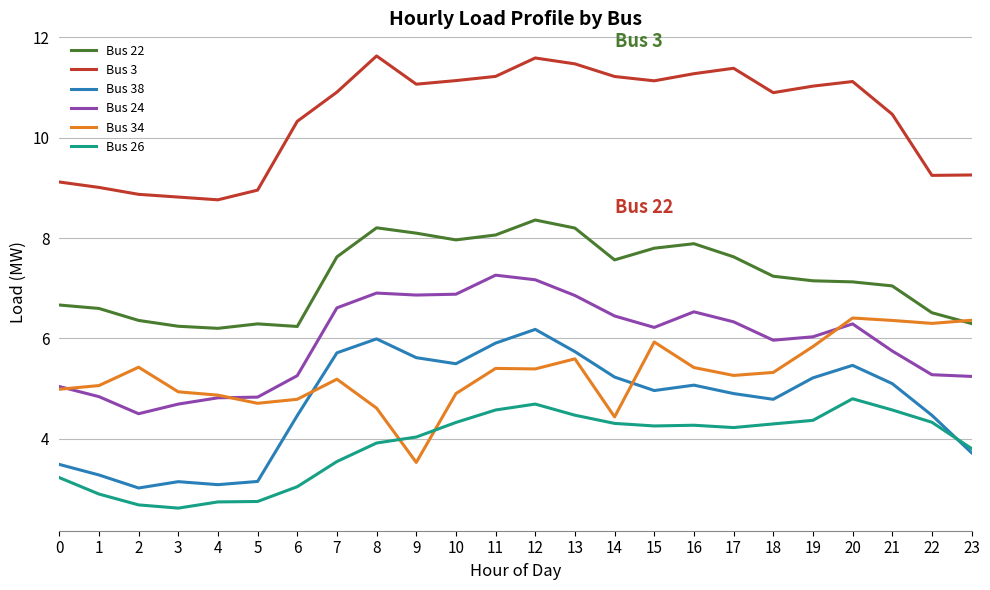

True or false: Bus 24 and Bus 3 cross at least once.

False